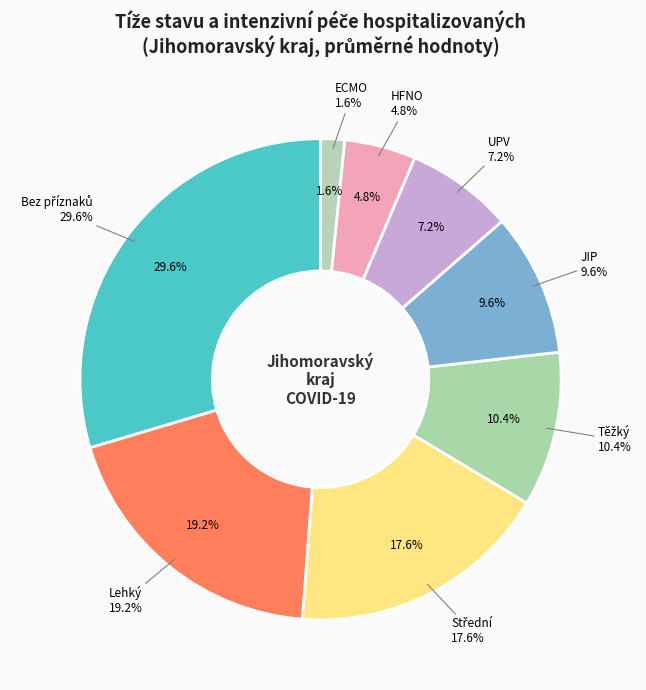

Which has a higher value, JIP or ECMO?

JIP